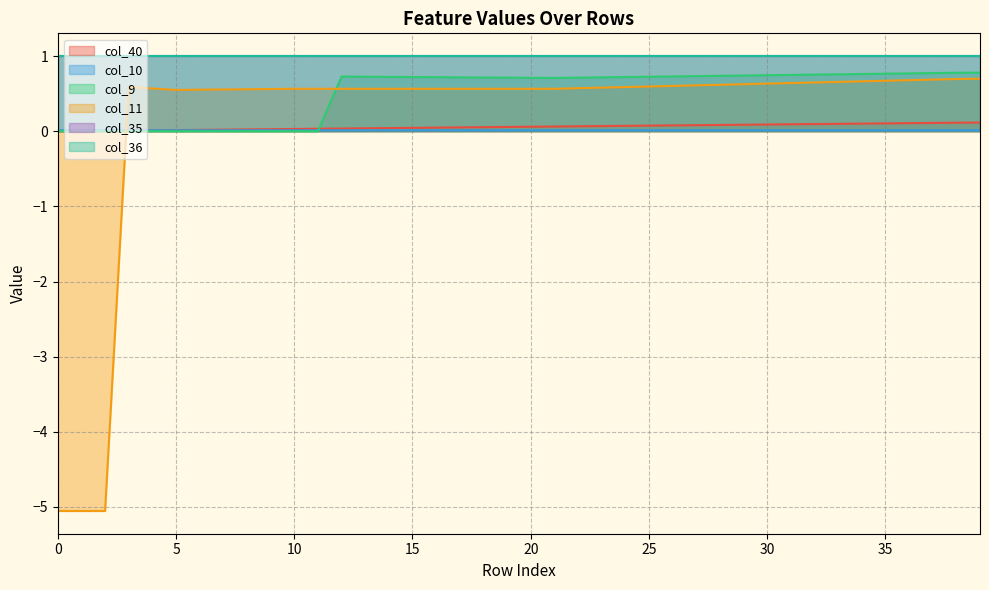

Which series ends up on top after the final intersection of col_11 and col_9?

col_9